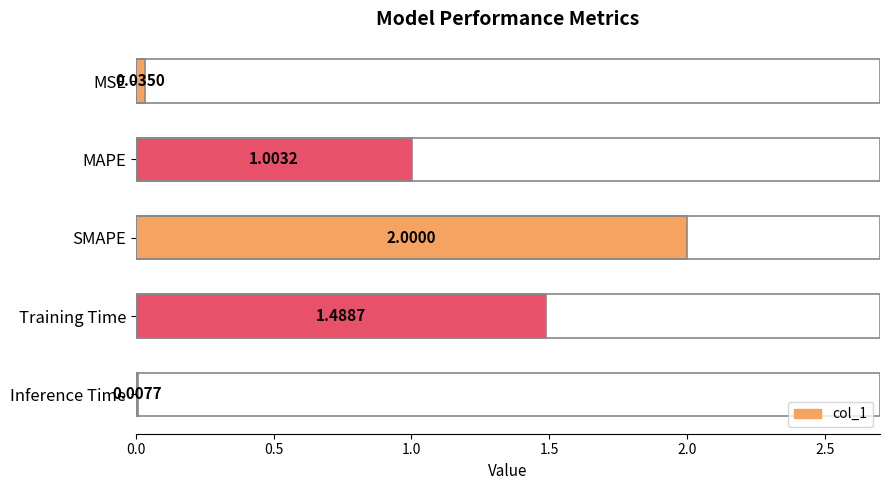

At which category does the chart reach its peak across all series?

SMAPE